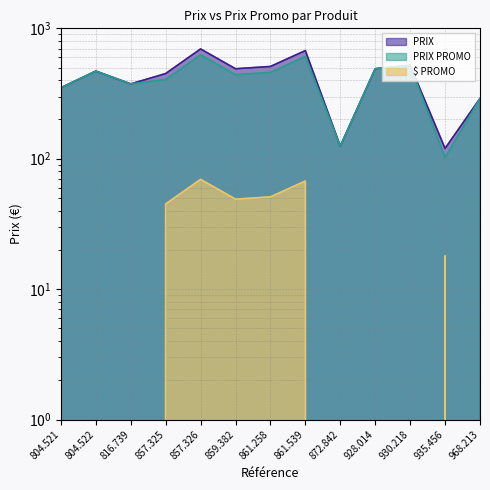

Which label corresponds to the smallest value in the chart?

804.521